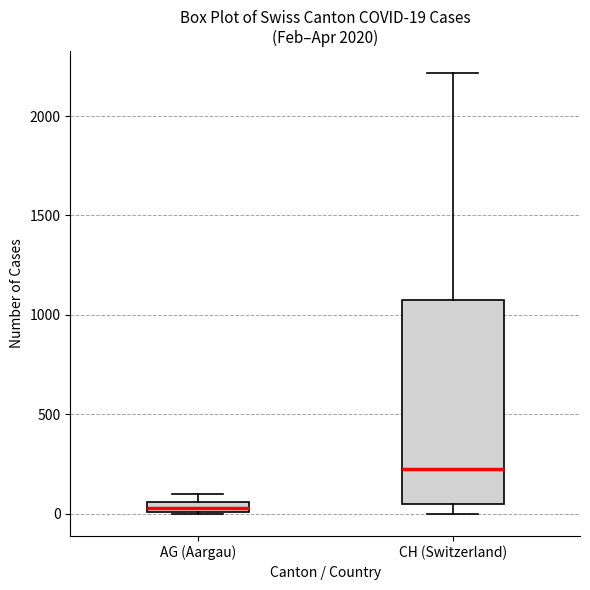

Comparing the boxes themselves (not the whiskers), which one is the tallest?

CH (Switzerland)